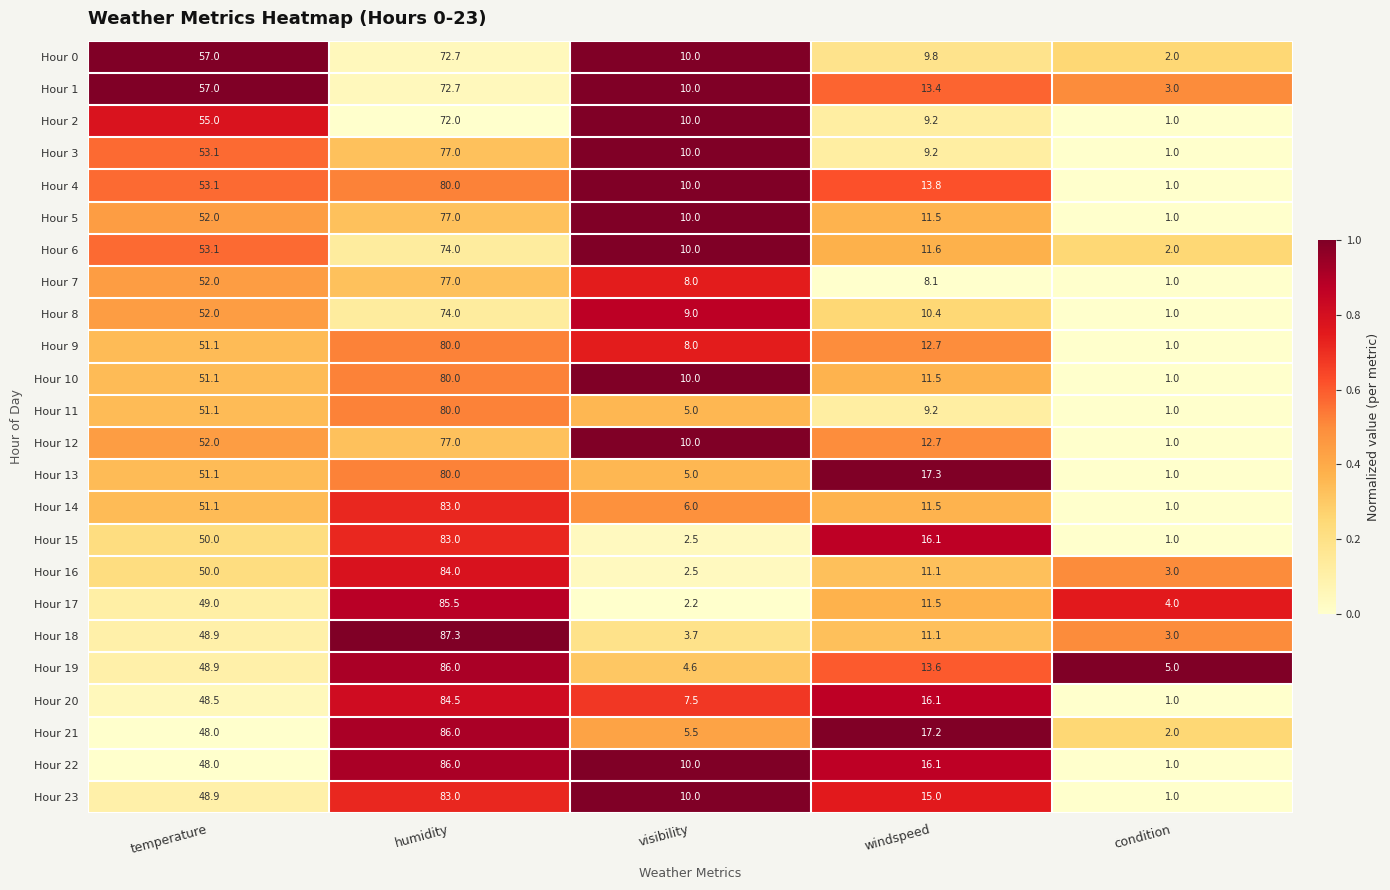

At which label does Hour 21 first exceed 17?

temperature